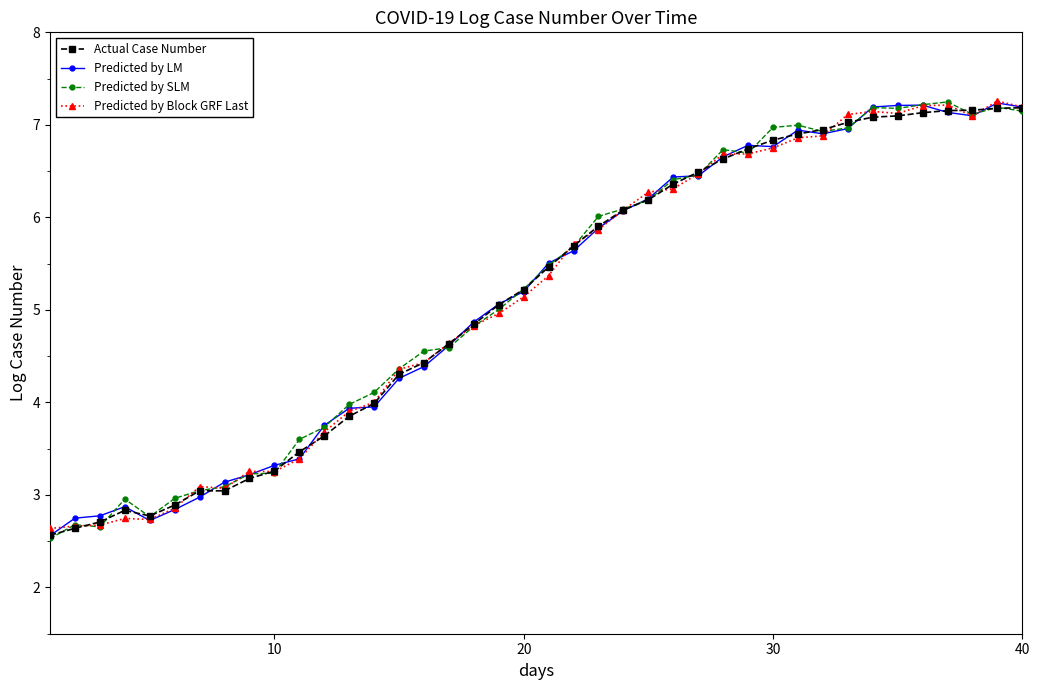

What is the value of the Predicted by Block GRF Last point at the 21st from the left?

5.4